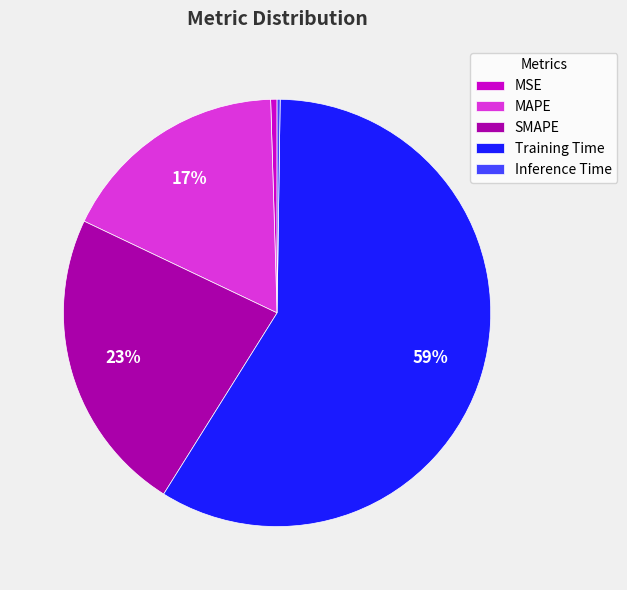

Which slice is the largest?

Training Time